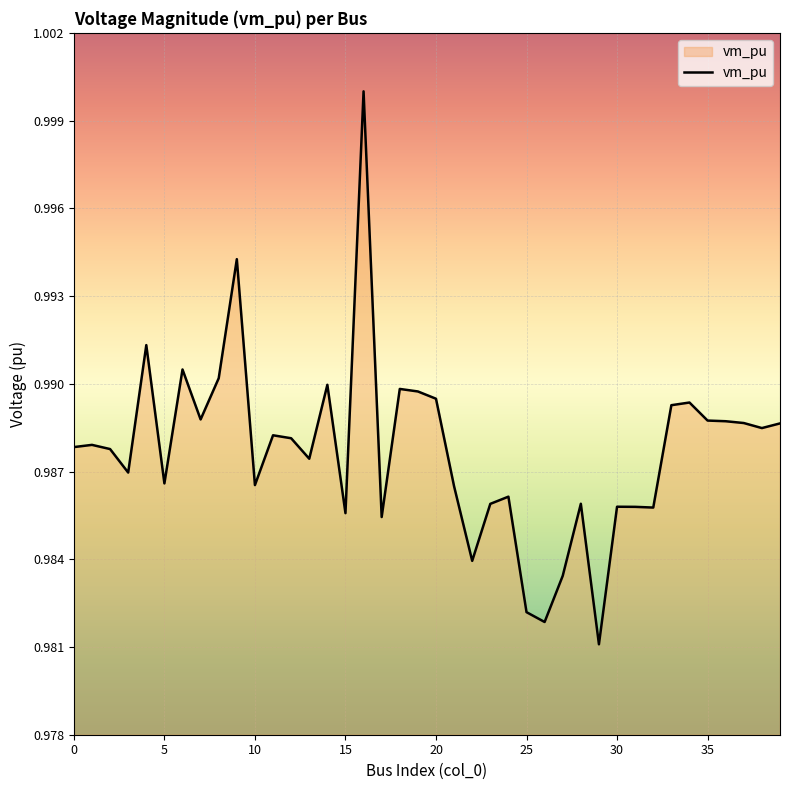

Is this an area chart (filled region under the line)?

Yes